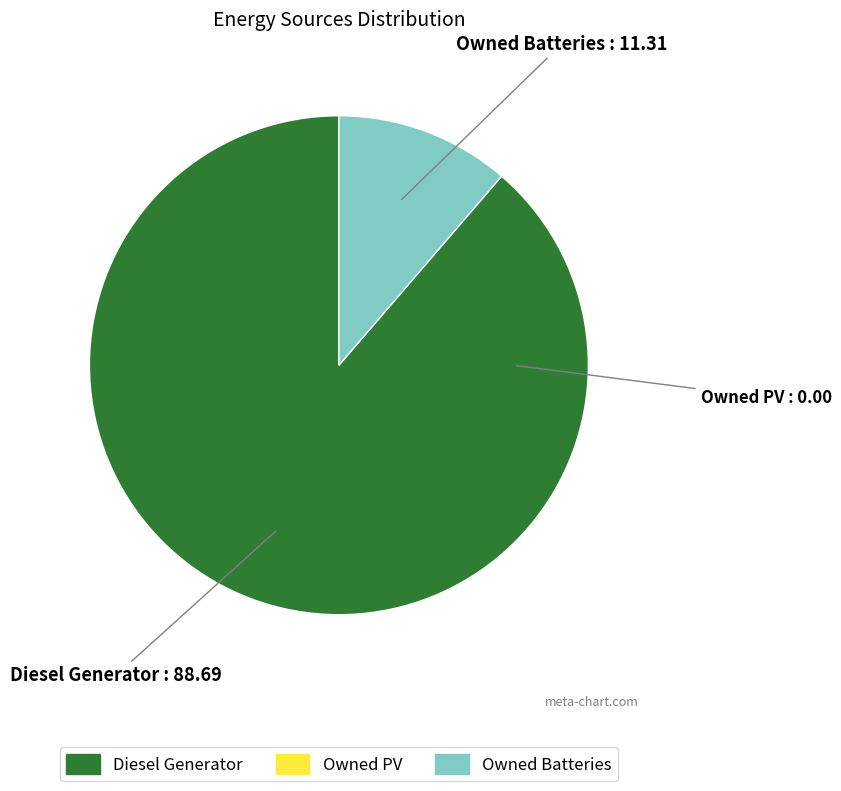

What is the largest slice in the pie chart?

Diesel Generator